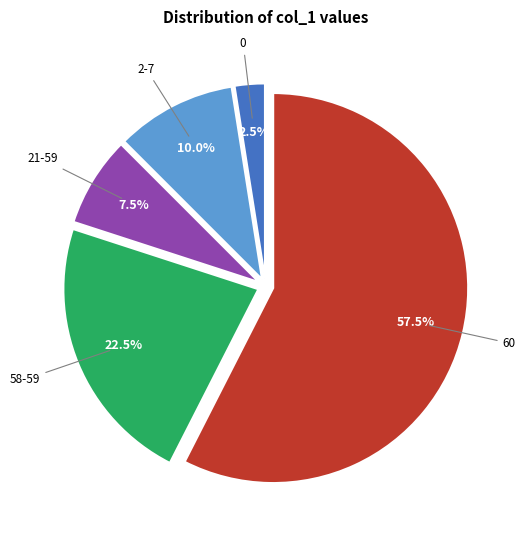

Which category has the biggest portion of the pie?

60